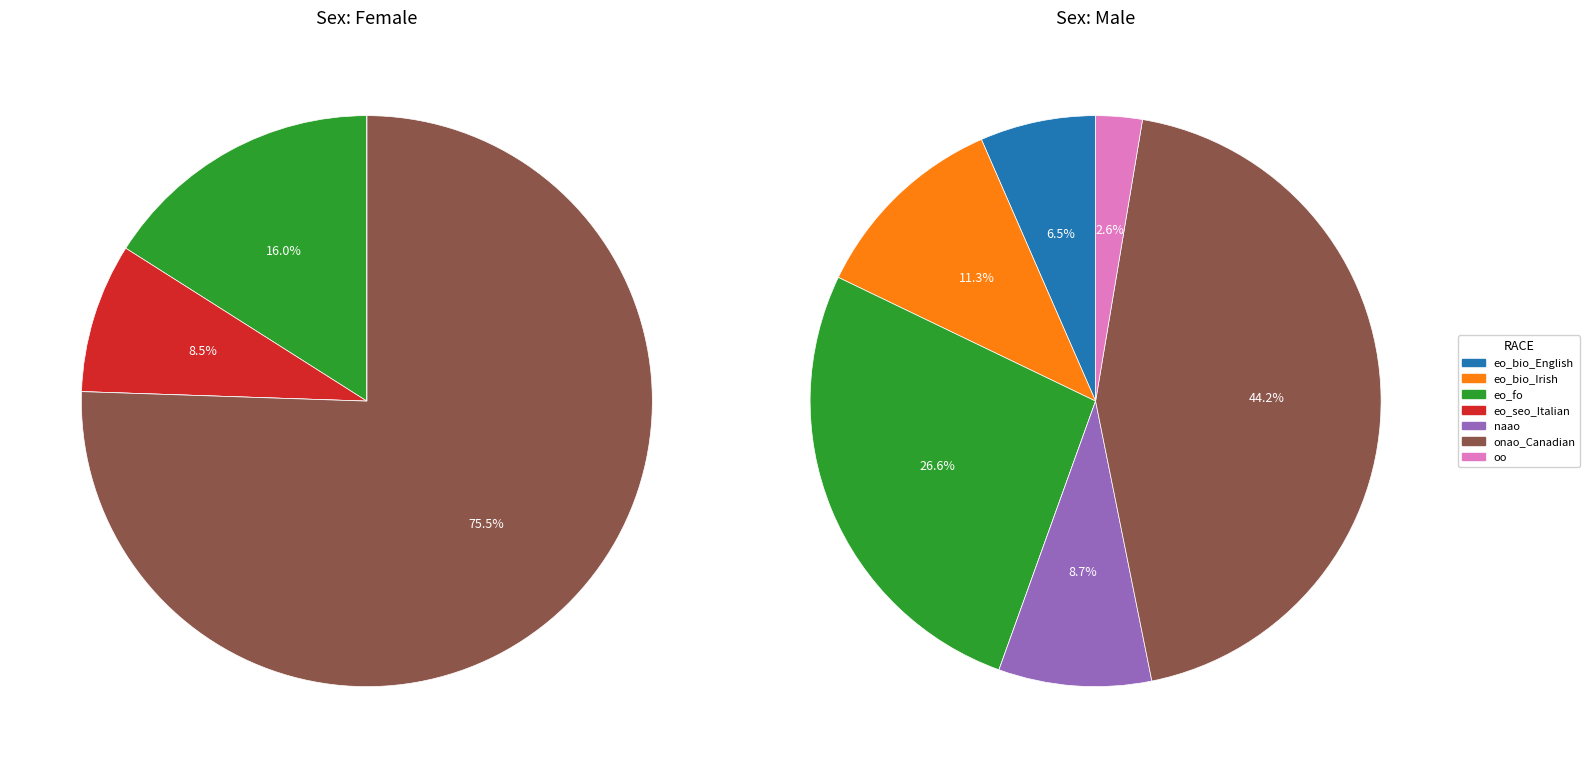

Which category accounts for the majority?

onao_Canadian